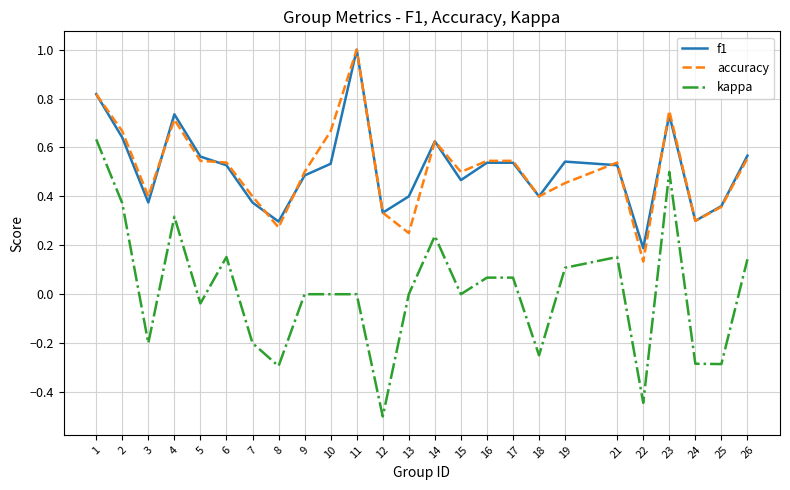

Which series changed the most between 5 and 23?

kappa